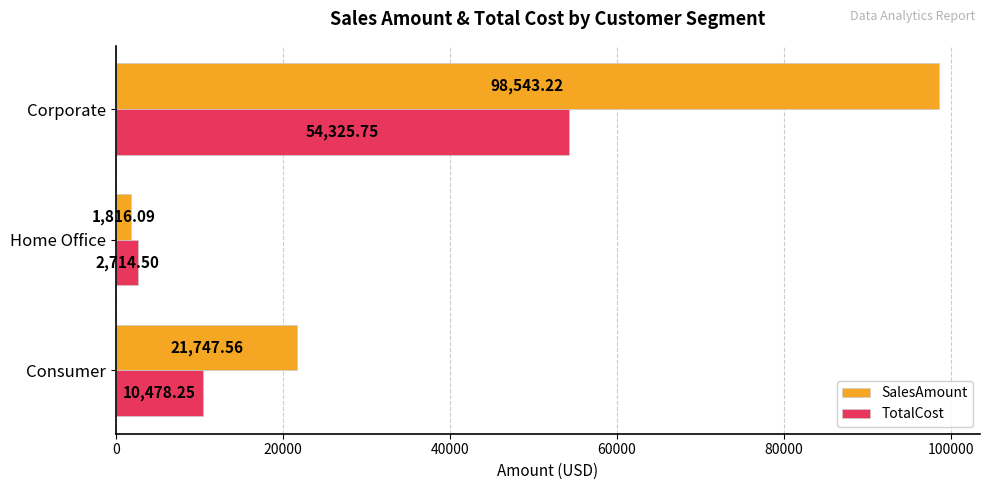

Between Home Office and Corporate, which series saw the biggest shift?

SalesAmount